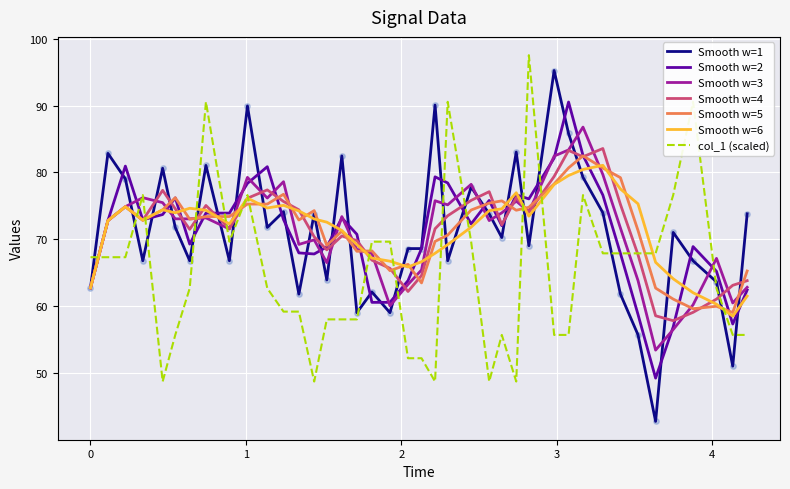

What are all the series names shown in the legend?

Smooth w=1, Smooth w=2, Smooth w=3, Smooth w=4, Smooth w=5, Smooth w=6, col_1 (scaled)